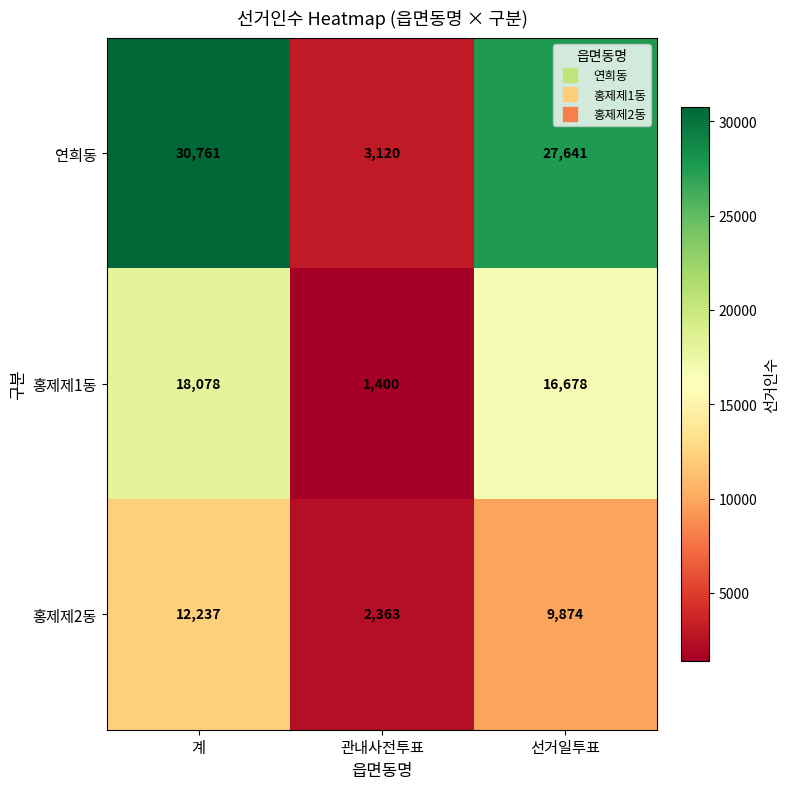

Which series changed the most between 계 and 관내사전투표?

연희동